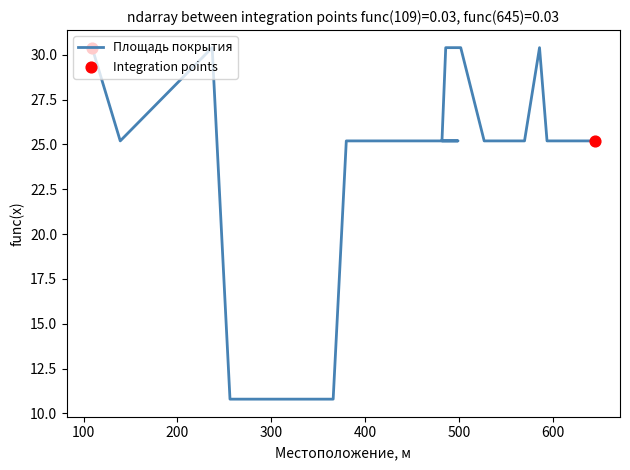

At how many categories does at least one series exceed 11?

16